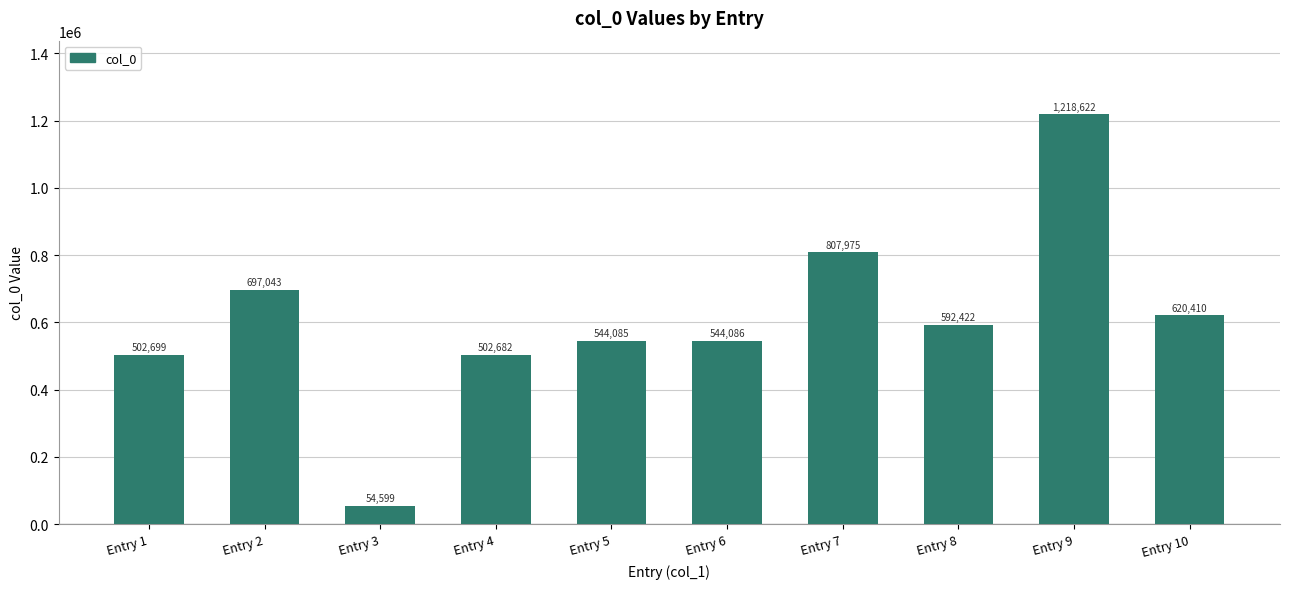

What is the sum of the values at Entry 8 and Entry 4?

1095104